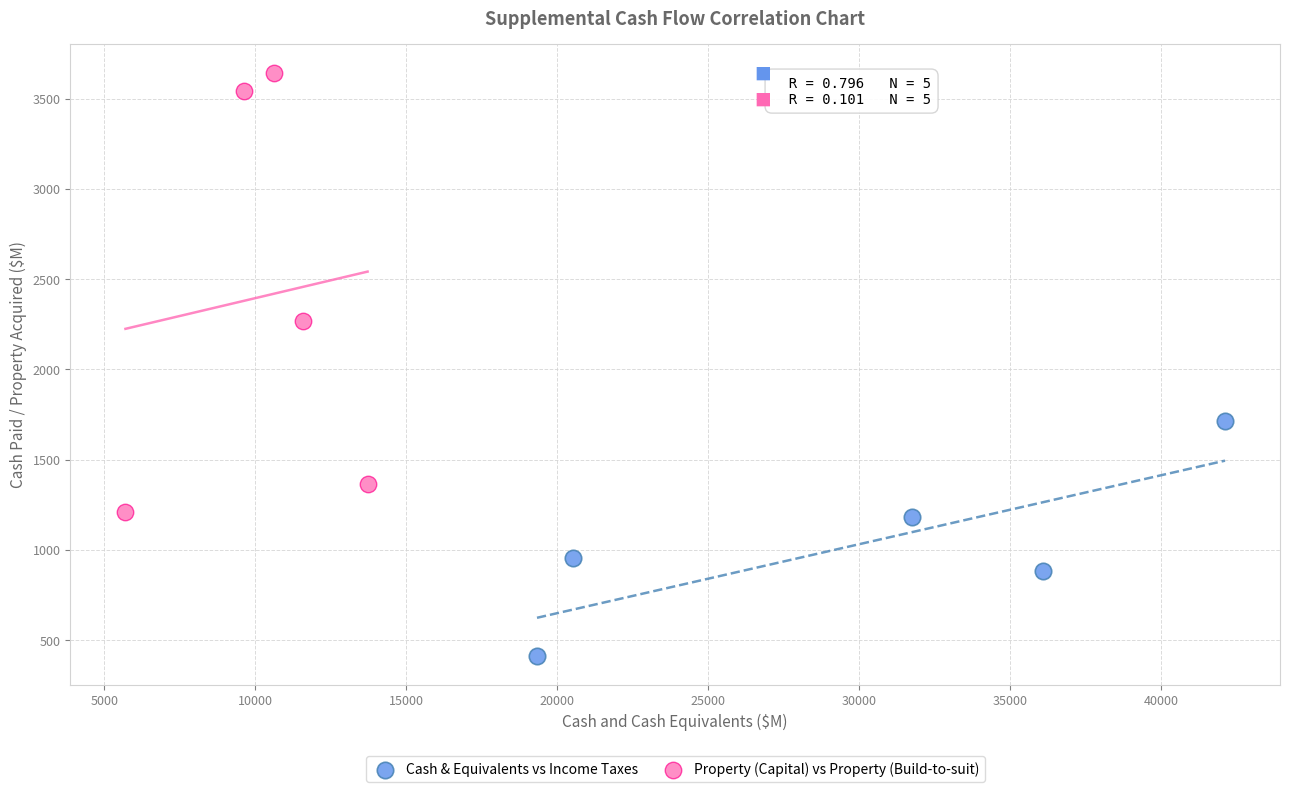

What are all the series names shown in the legend?

Cash & Equivalents vs Income Taxes, Property (Capital) vs Property (Build-to-suit)